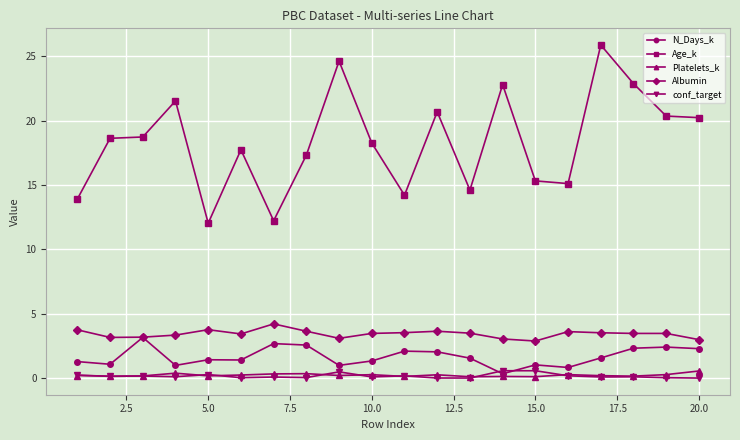

True or false: Albumin and Platelets_k intersect in this chart.

False